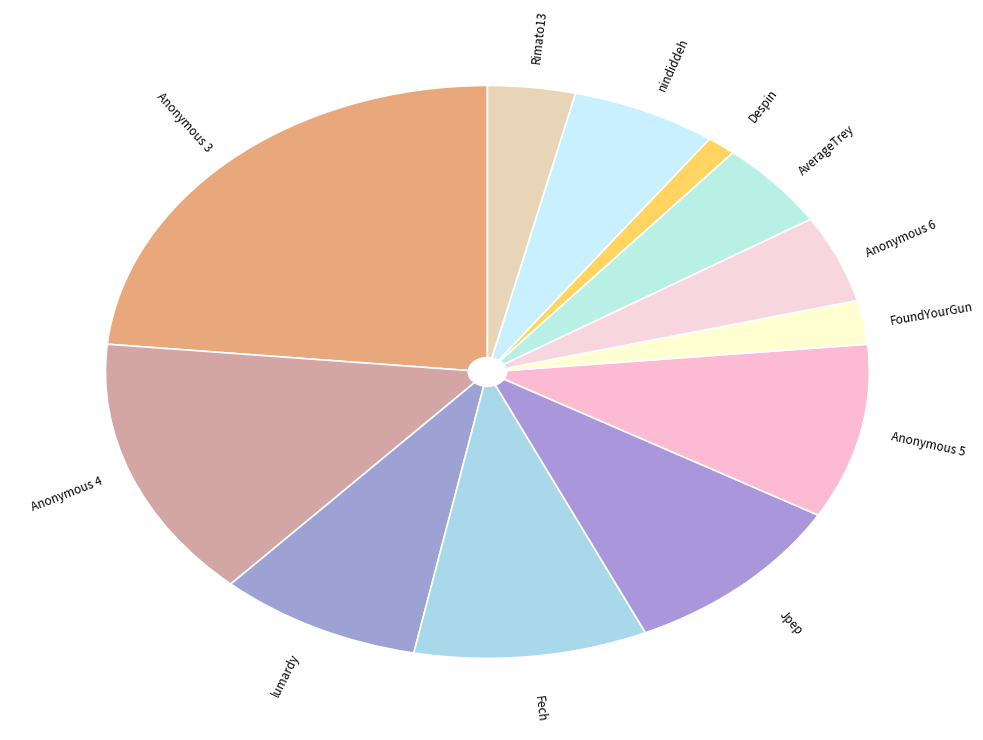

How many slices are in this pie chart?

12